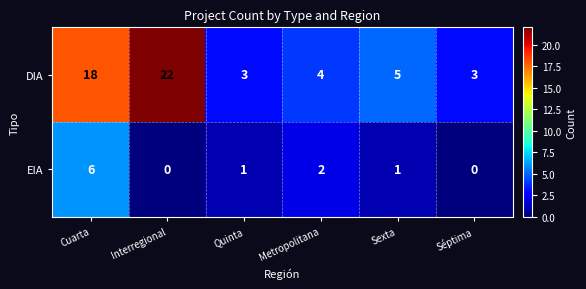

How many series are shown in this chart?

2